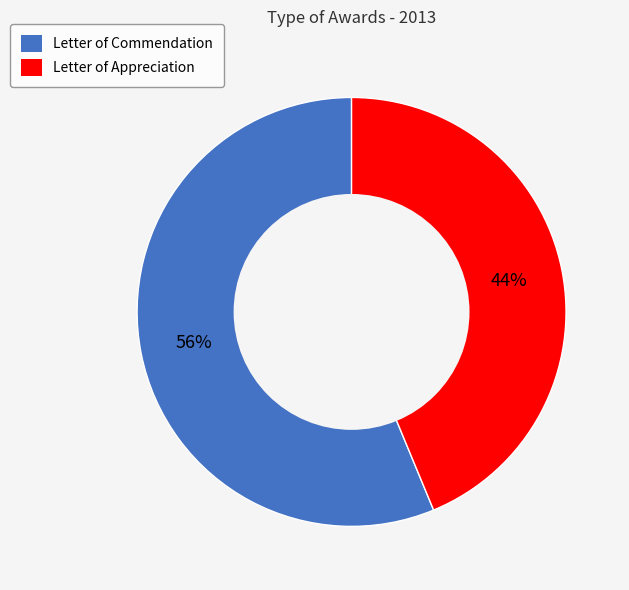

The Letter of Commendation slice represents 65% of the pie. True or false?

False